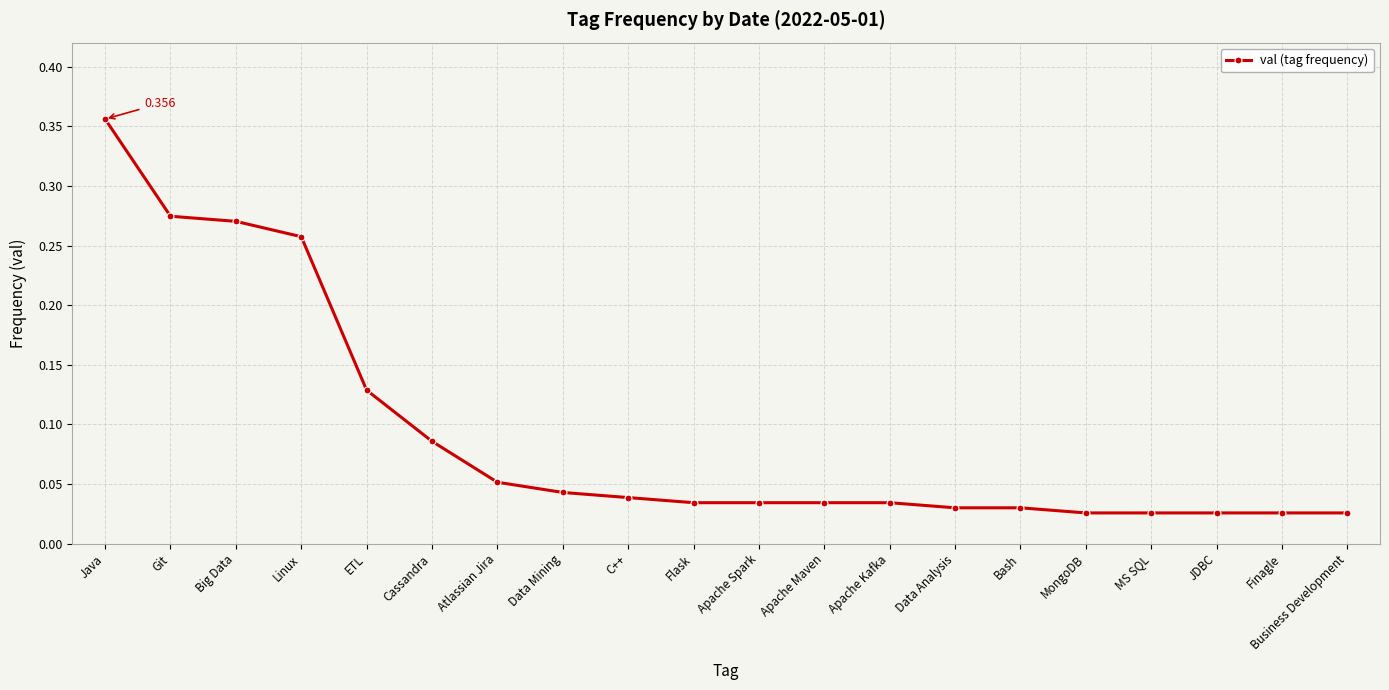

What is the label of the 15th point from the right?

Cassandra